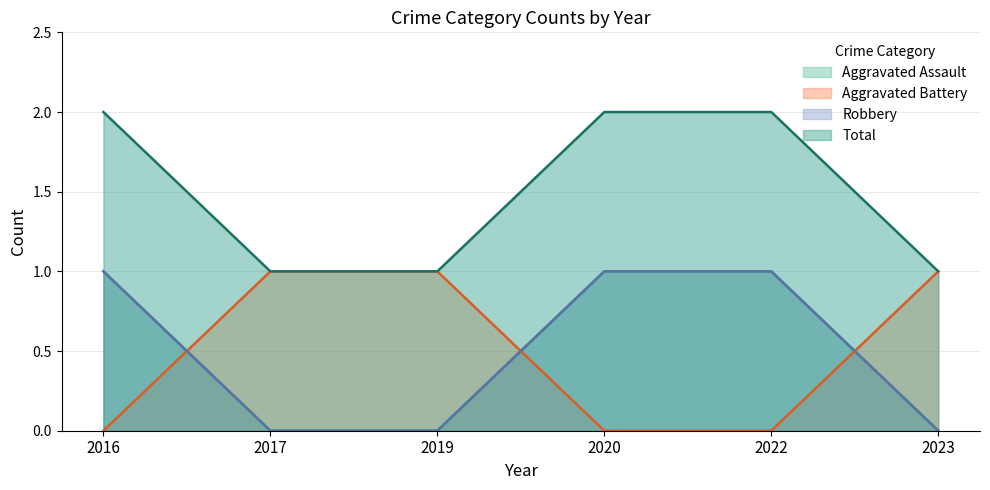

True or false: Total and Aggravated Assault cross at least once.

False